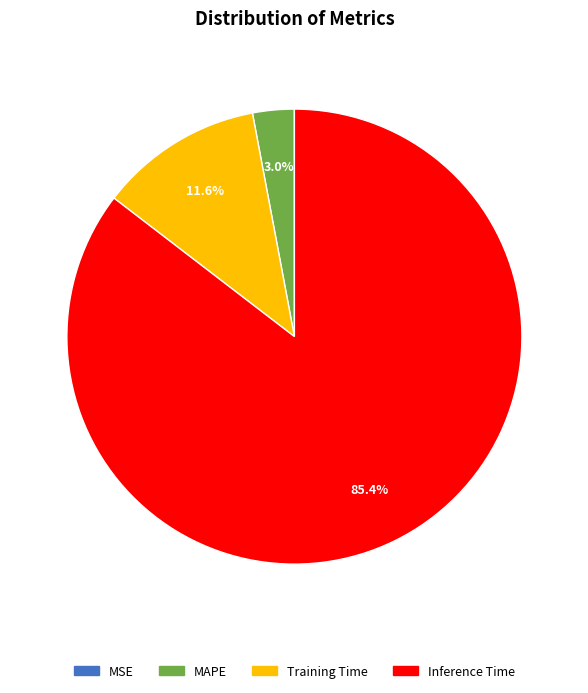

What percentage is NOT represented by Training Time?

88.4%